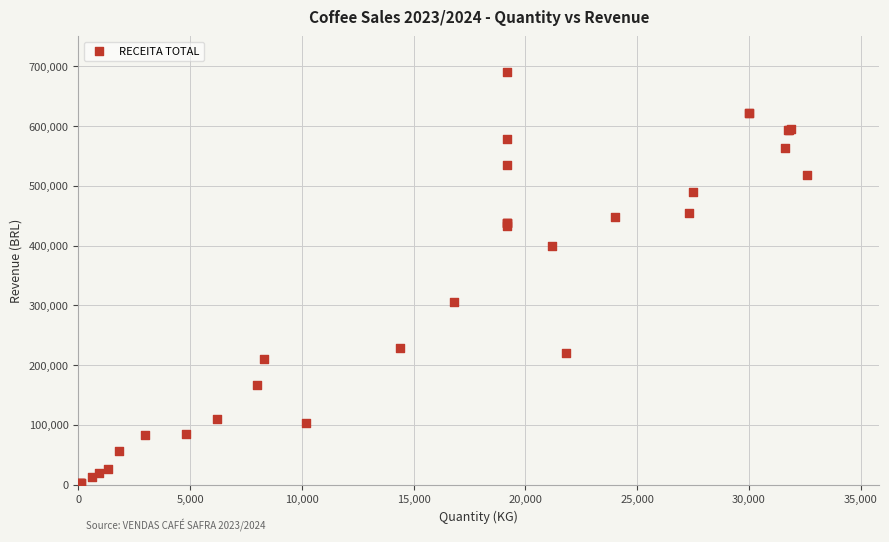

What Y value in the scatter plot is closest to 345134?

305000.0